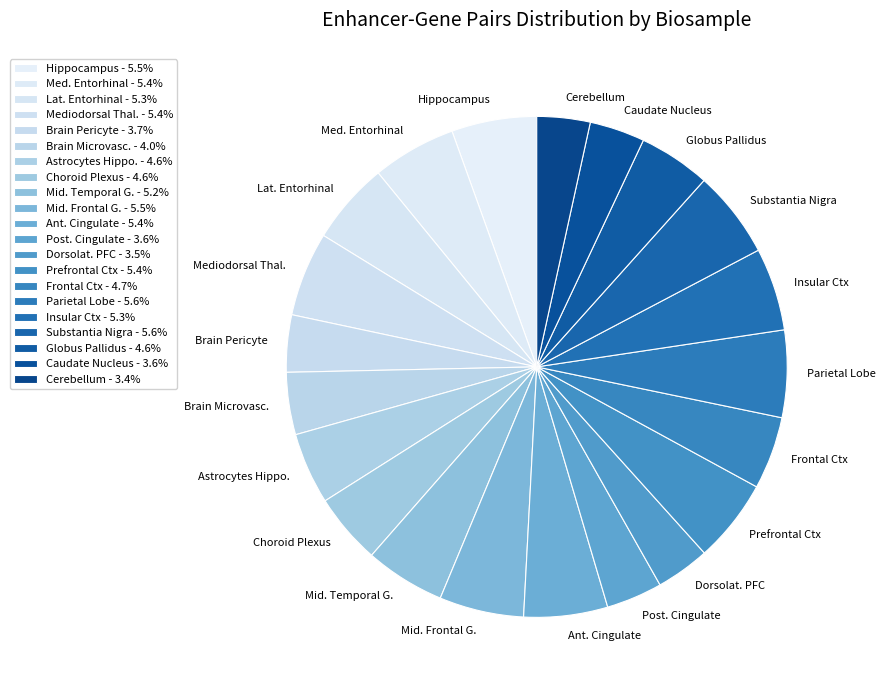

How many segments does this pie chart have?

21